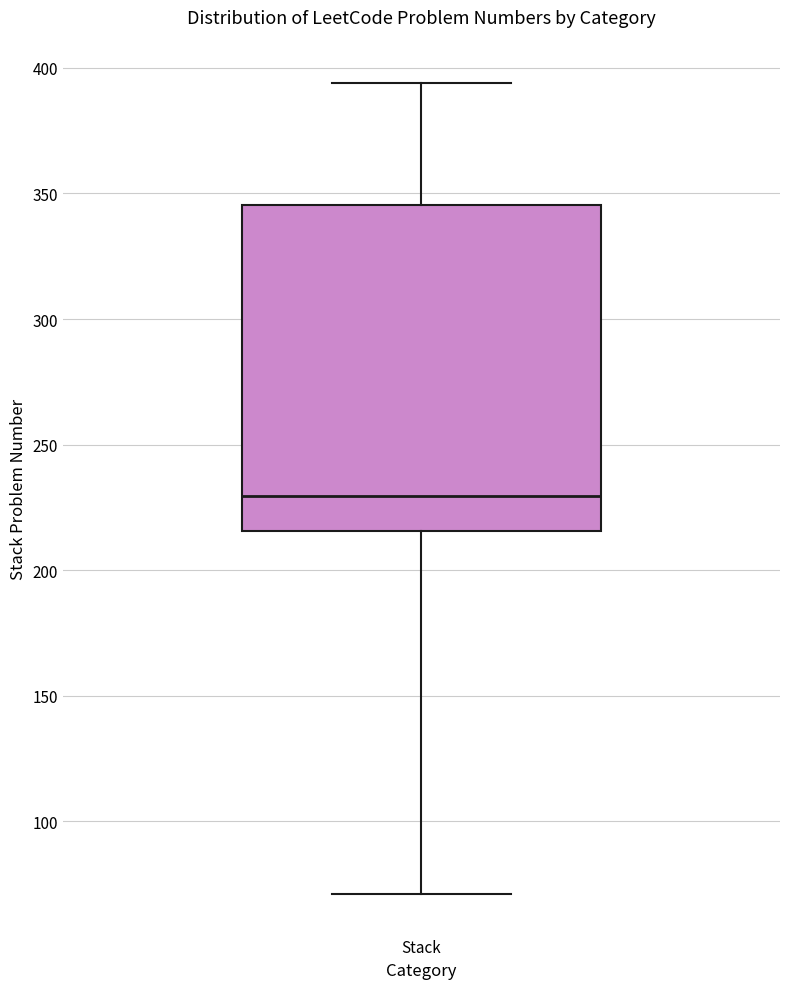

Transcribe this box plot: give where the median line is, the range the box spans, and where the two whiskers end, as read against the y-axis. The values are not printed on the chart, so give them approximately, as read against the axis.

median 230, box 215 to 345, whiskers 70 to 395